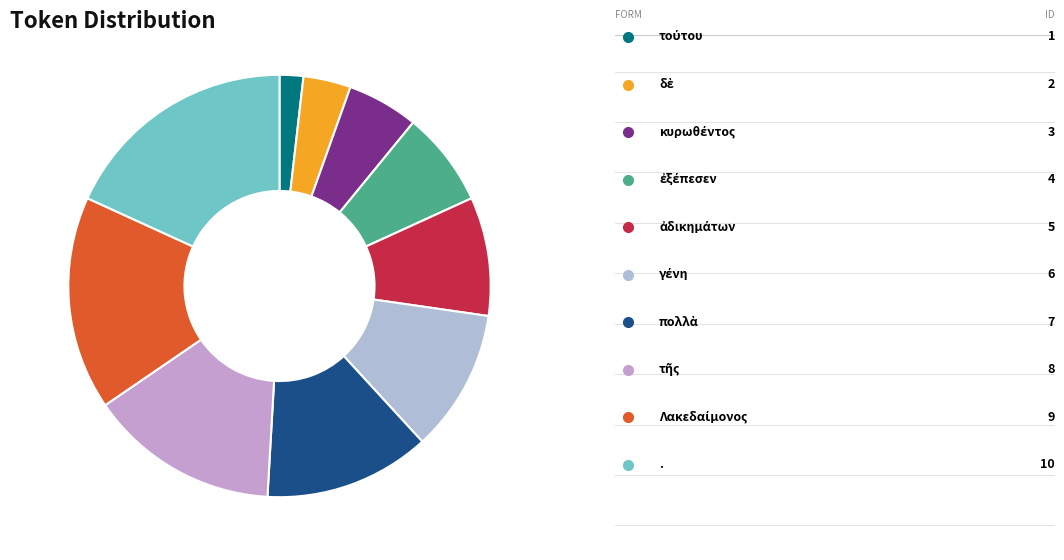

What is the smallest slice in the pie chart?

τούτου